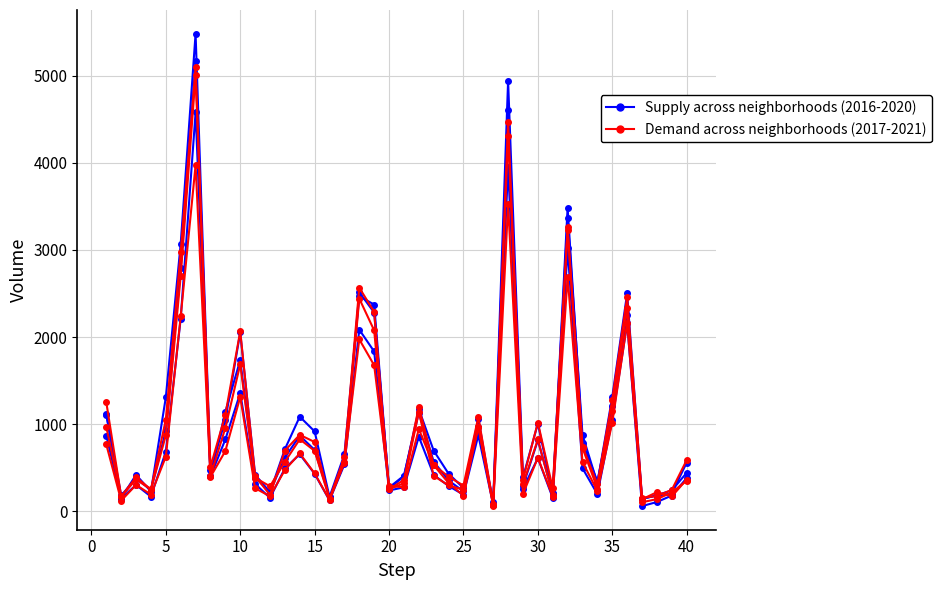

Reading left to right, extract all data points from this chart.

2016 data (Supply): 1110	151	419	227	1308	3071	5481	475	1046	2053	421	219	713	1086	917	164	653	2468	2372	262	401	1173	696	432	267	965	103	4939	389	1007	205	3361	876	323	1313	2500	146	180	204	559
2018 data (Supply): 1117	183	374	248	924	2787	5162	401	1142	1736	386	224	616	869	704	160	554	2513	2281	273	409	1131	571	354	230	1064	75	4607	289	816	201	3484	789	342	1205	2250	141	185	240	442
2020 data (Supply): 870	147	303	169	686	2212	4578	400	825	1357	315	154	493	654	431	126	538	2084	1834	239	276	856	418	291	191	873	75	3952	259	611	154	3018	494	198	1052	2157	60	107	181	382
2017 data (Demand): 1251	171	391	251	1053	2973	5095	509	1107	2066	404	188	697	878	795	145	620	2566	2288	253	360	1200	531	397	296	1082	87	4472	365	1019	265	3257	742	311	1281	2456	154	176	246	588
2019 data (Demand): 968	166	368	249	872	2701	5008	405	957	1687	385	287	568	827	694	142	561	2441	2076	253	322	1140	407	297	248	972	76	4310	309	825	189	3226	728	261	1153	2328	138	220	171	365
2021 data (Demand): 767	123	303	193	627	2236	3973	395	692	1312	265	173	474	664	435	130	559	1973	1676	293	275	944	530	325	180	969	62	3521	200	615	170	2688	565	233	1019	2162	104	140	217	351